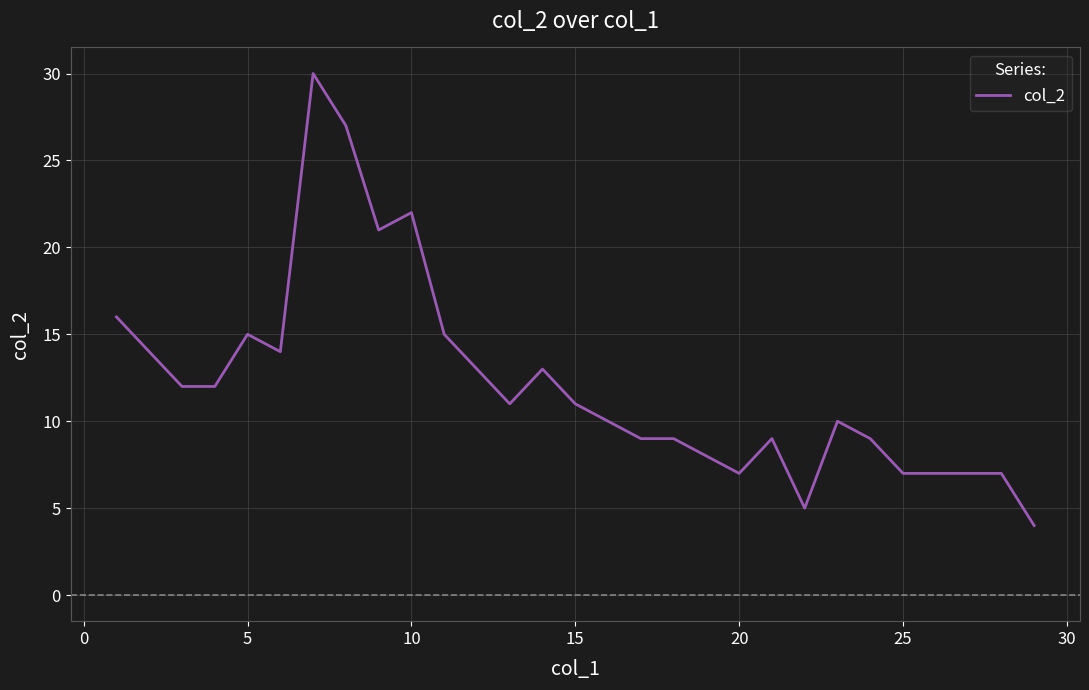

What is the maximum value shown in the chart?

30